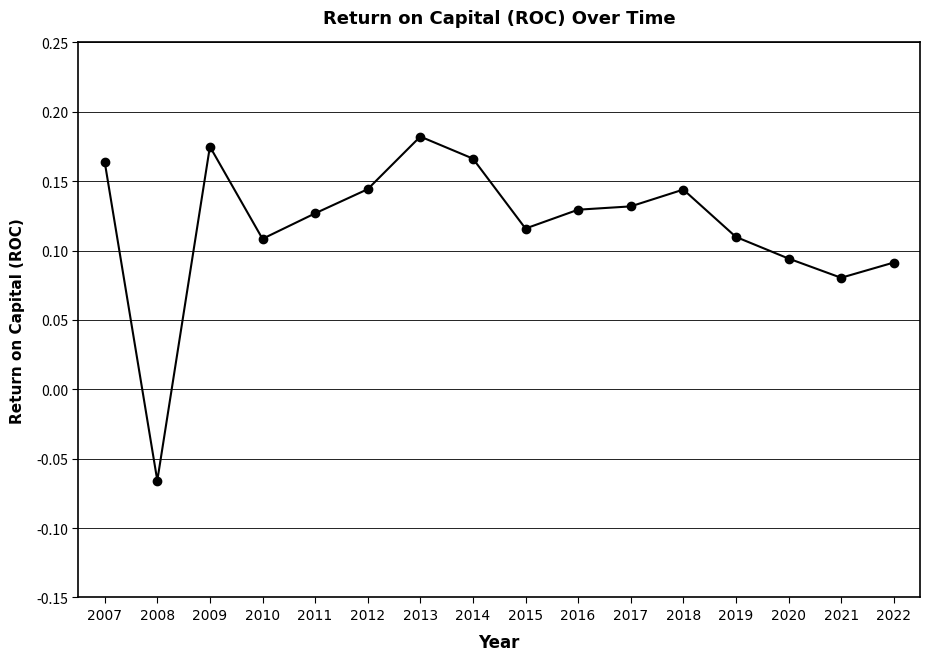

Is this an area chart (filled region under the line)?

No